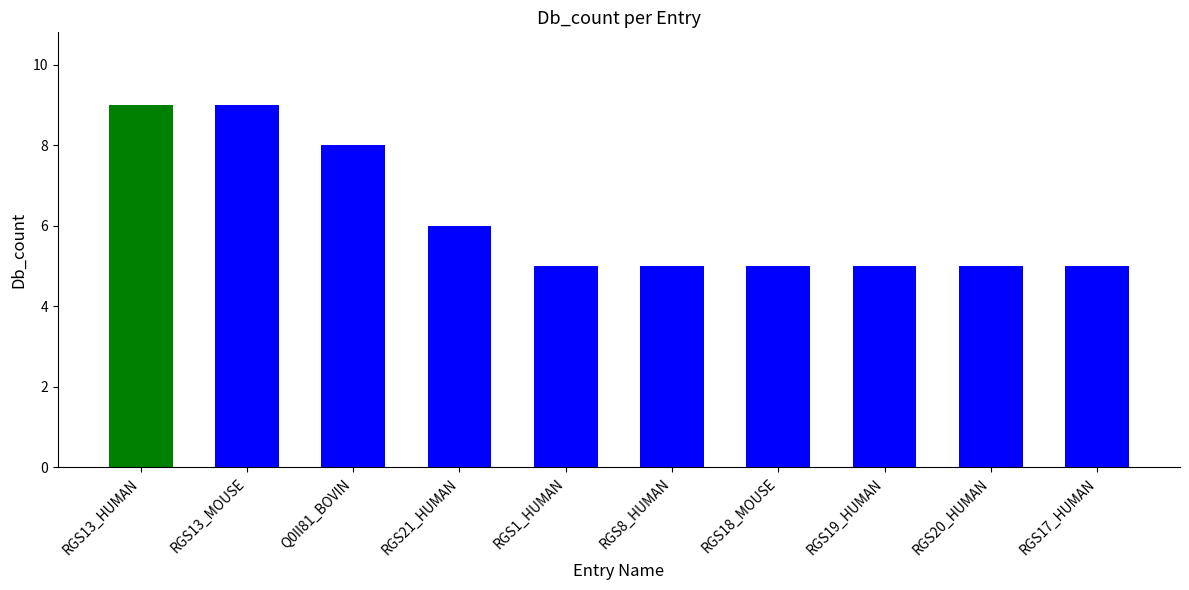

How many bars are there in total?

10